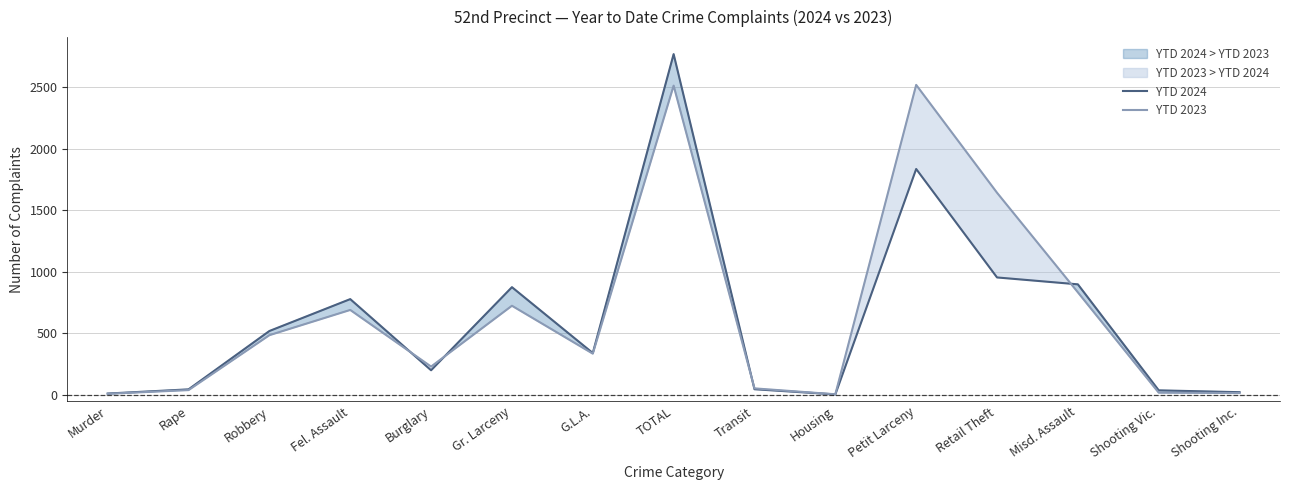

What value does the YTD 2023 series have at Gr. Larceny?

724